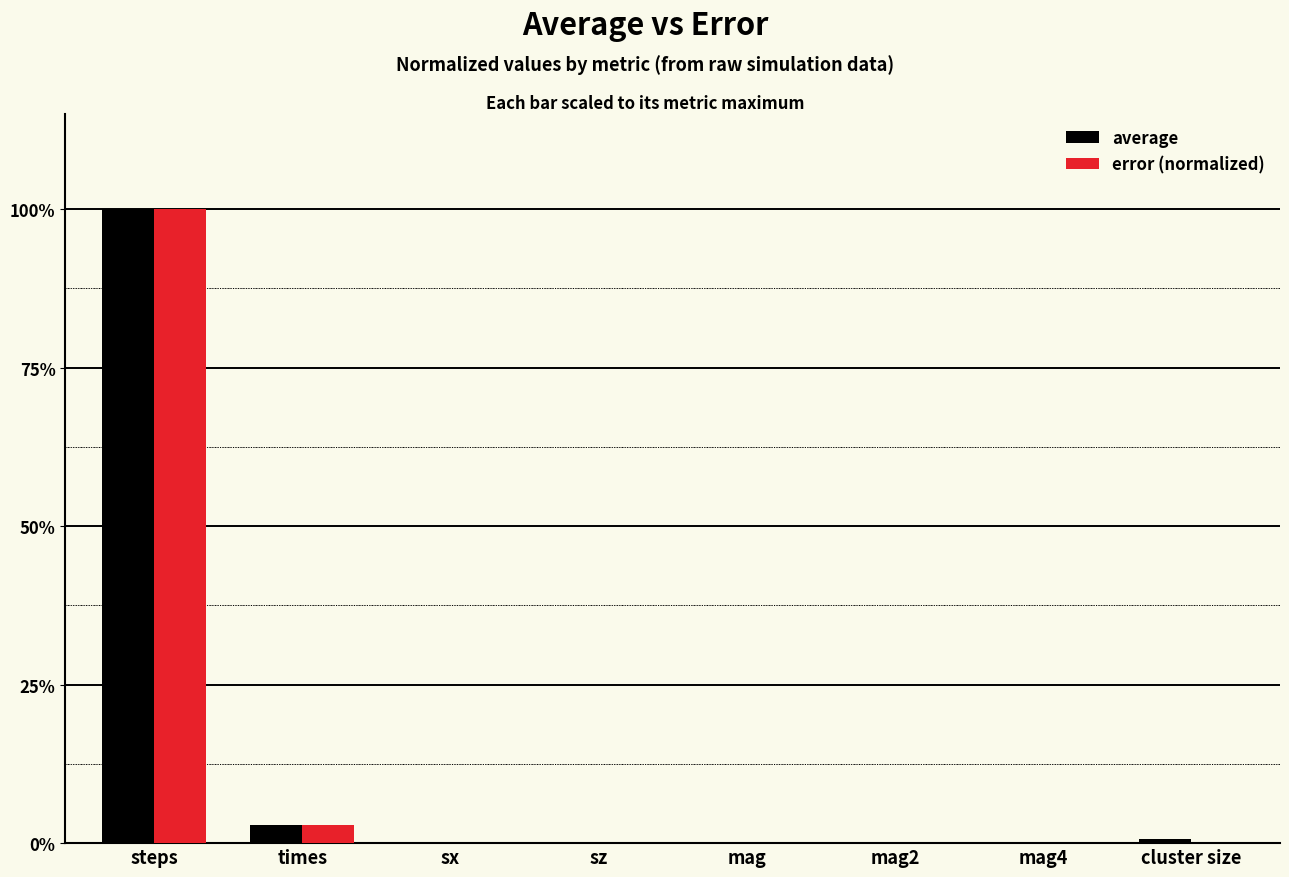

What is the average value of the average series?

0.1